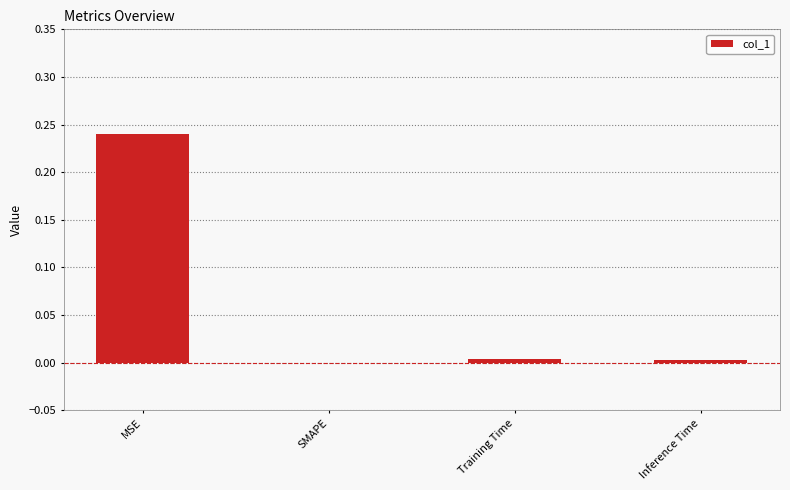

Is it true that the value at SMAPE is 0.0?

True